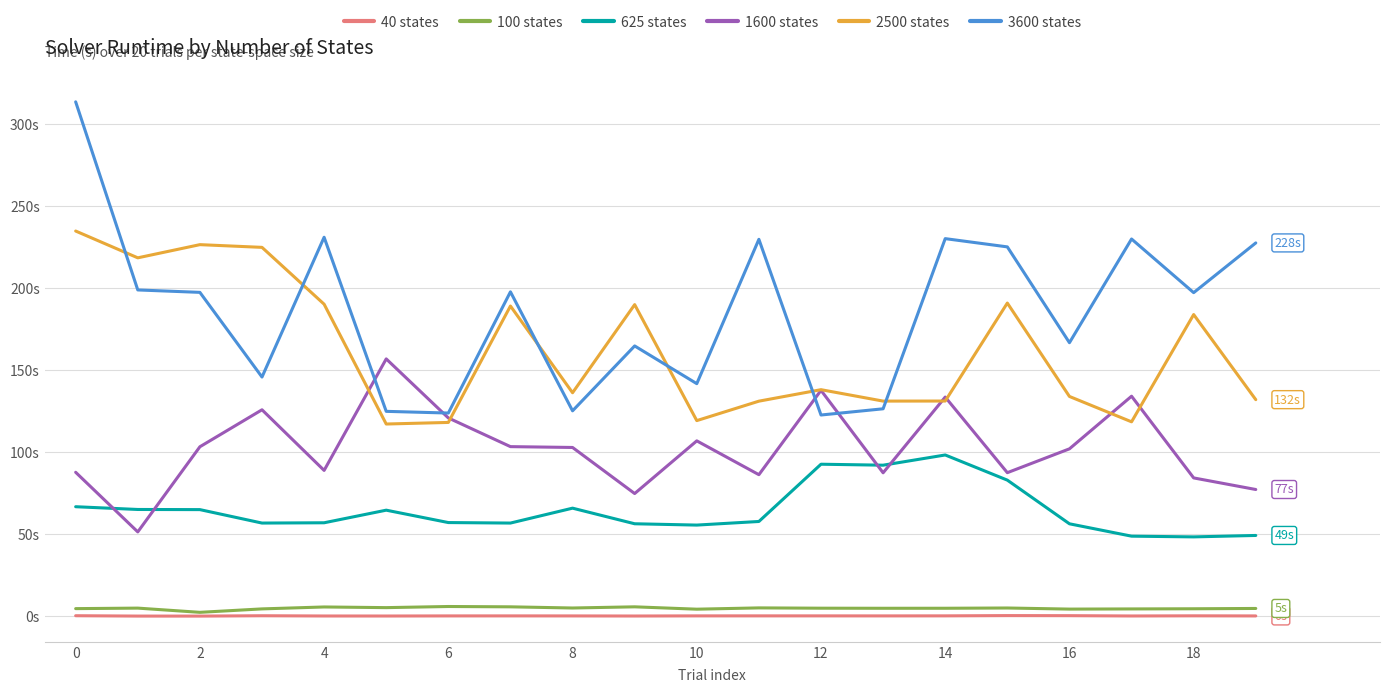

Where is 2500 states nearest to the value 176?

18